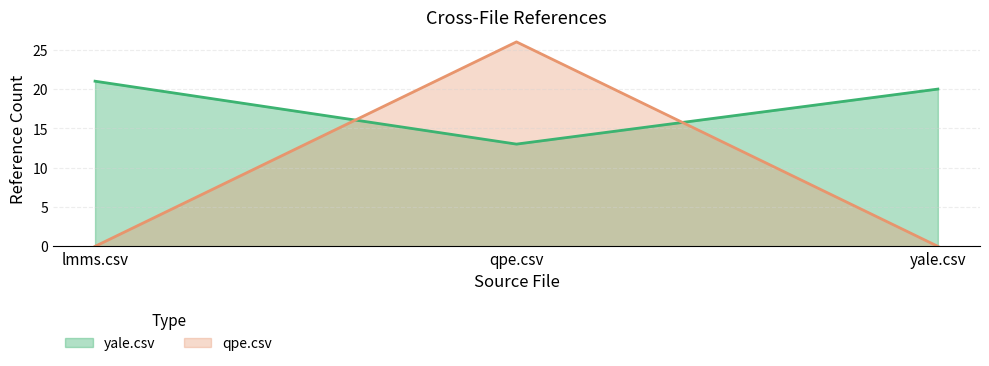

Rank the categories by yale.csv value from lowest to highest.

qpe.csv, yale.csv, lmms.csv